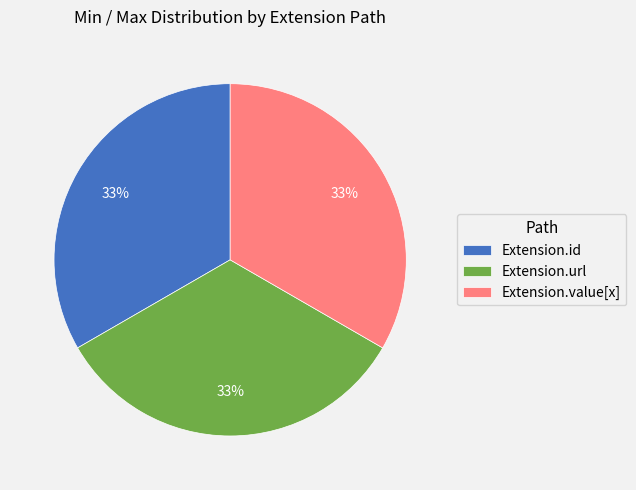

To the nearest percent, what is the difference between the largest and smallest slice percentages?

0%